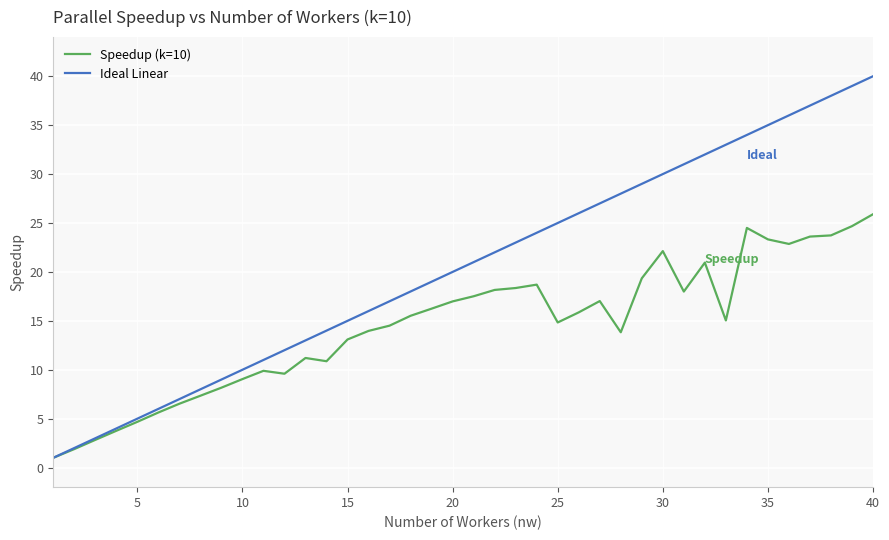

Rank the series by their average value, from lowest to highest.

Speedup (k=10), Ideal Linear